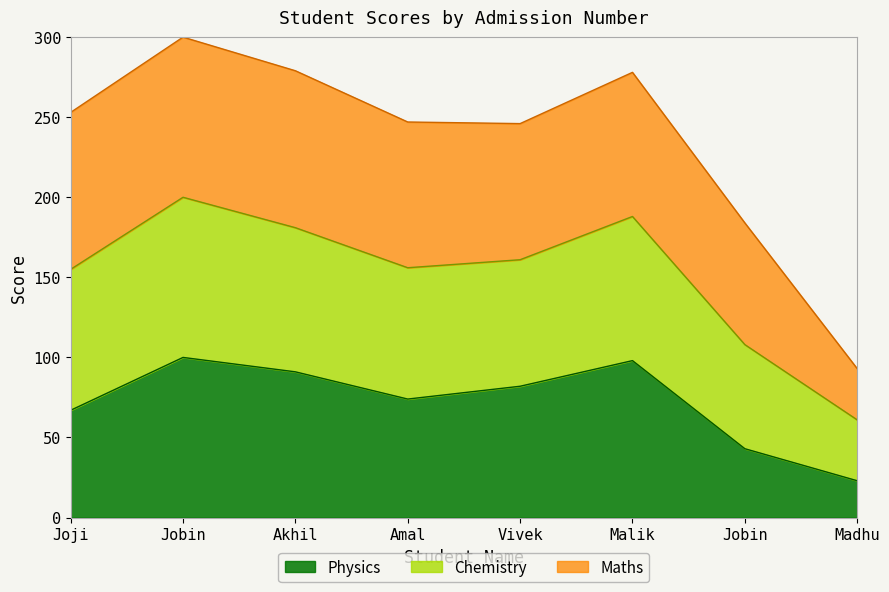

Between Malik and Madhu, which is larger?

Malik